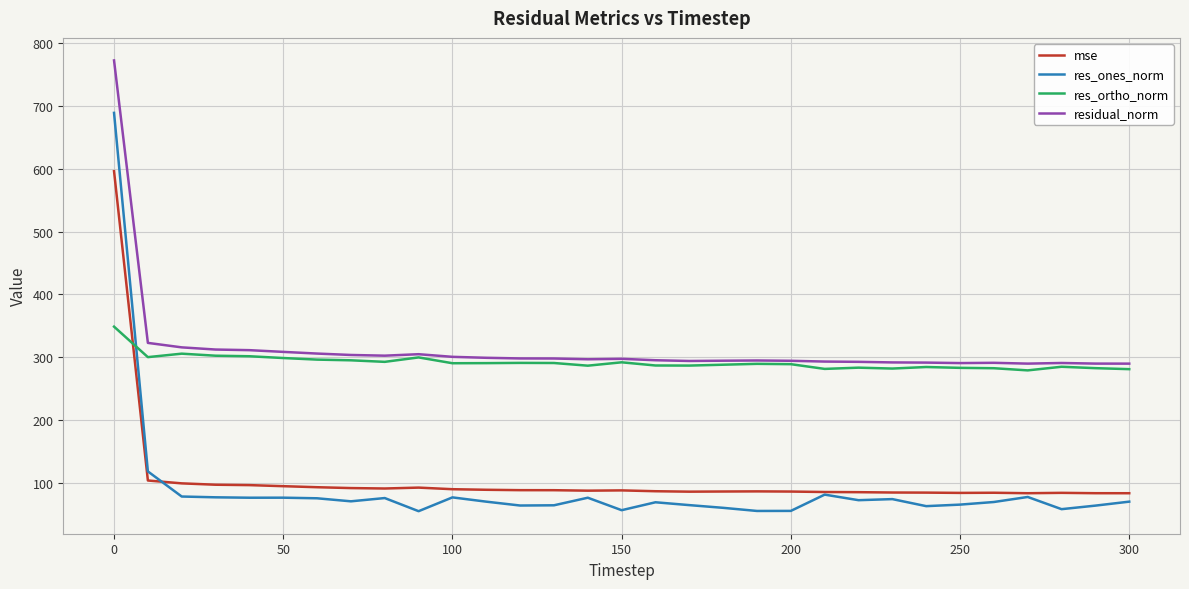

Which series has the widest spread of values?

res_ones_norm